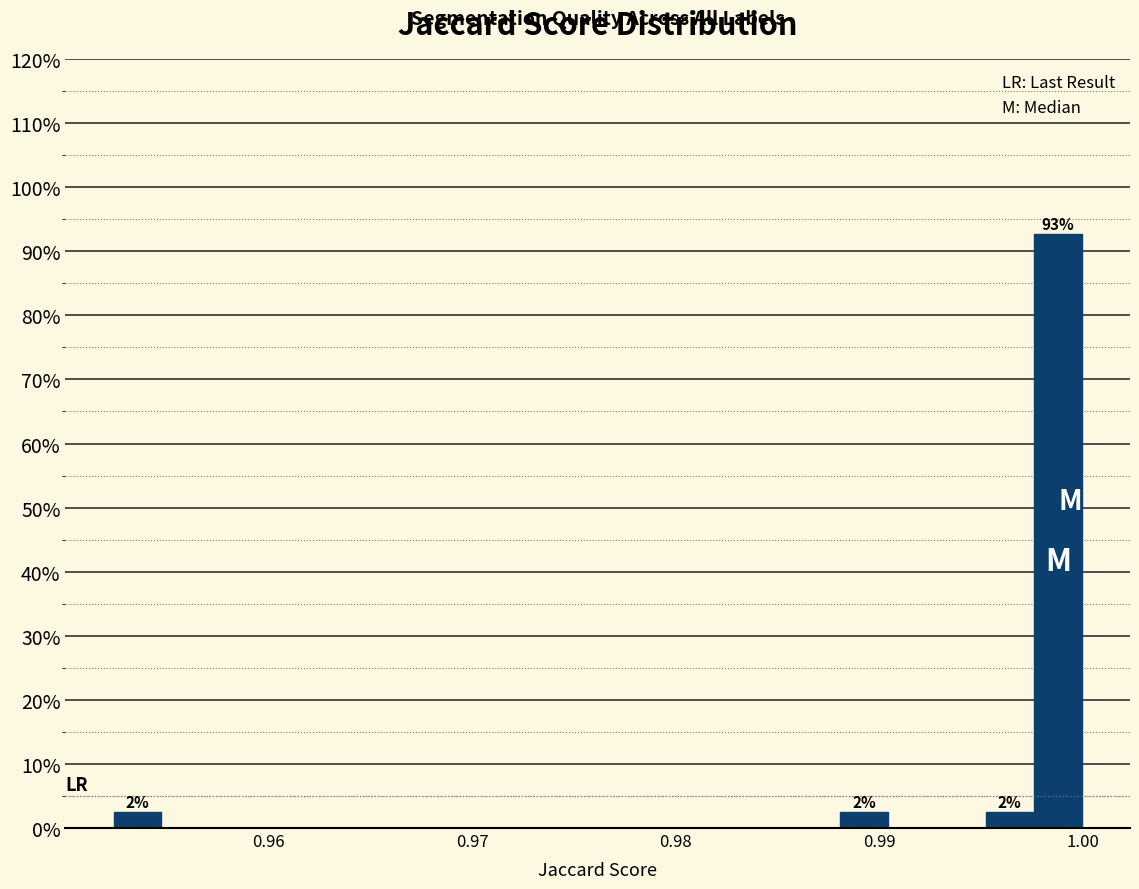

Around what value on the x-axis is the tallest bar? Give the approximate position of its centre, as read against the axis.

0.999